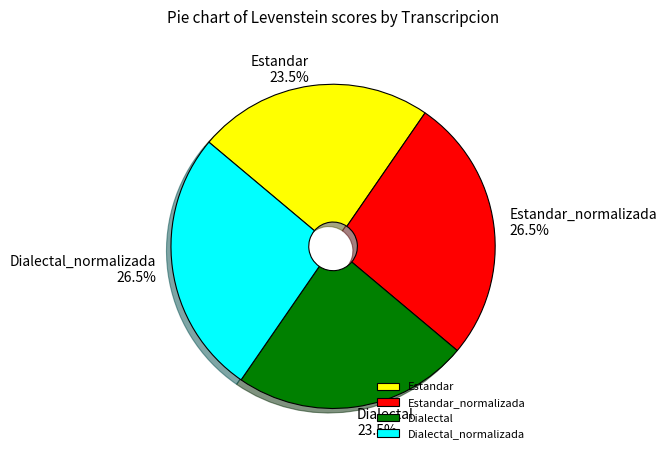

To the nearest percent, what is the combined percentage of Estandar_normalizada and Estandar?

50%